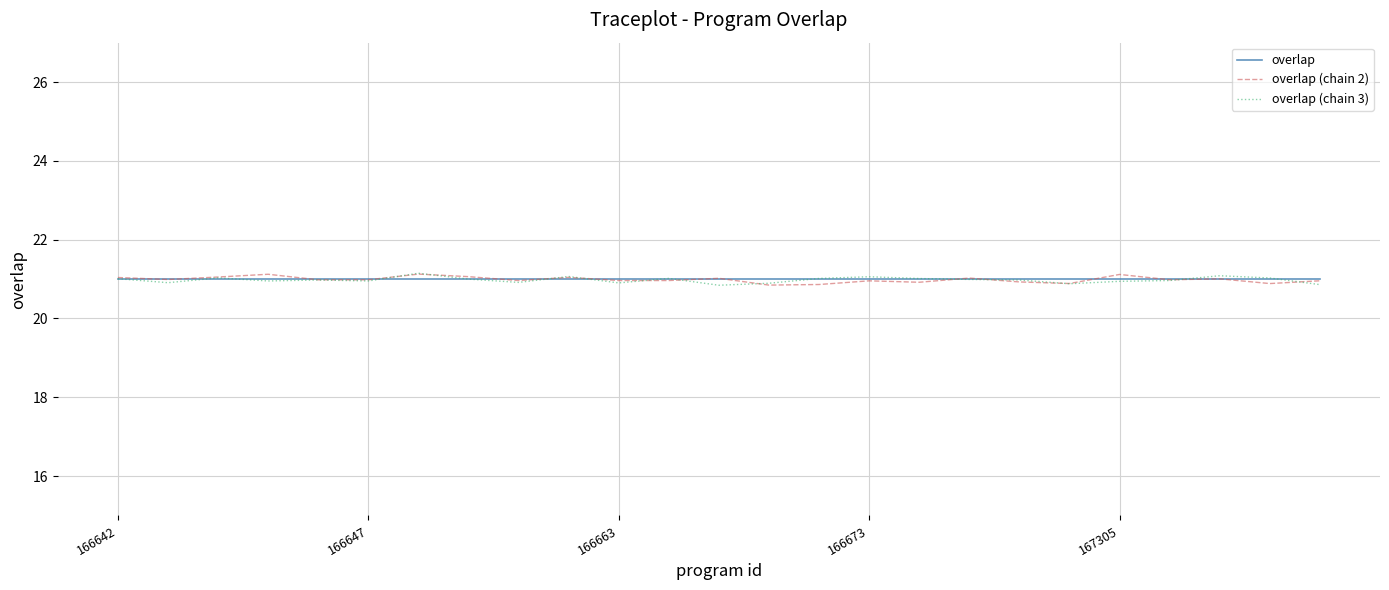

What is the maximum value for overlap (chain 2)?

21.1